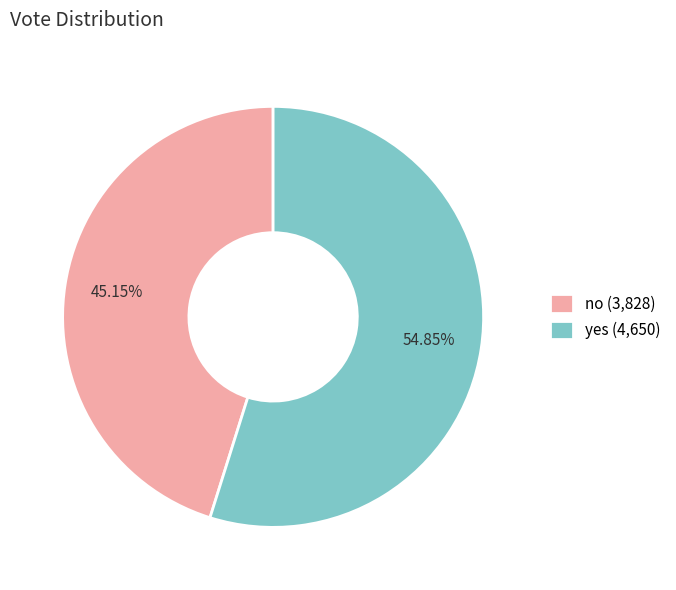

To the nearest percent, what is the combined percentage of yes and no?

100%